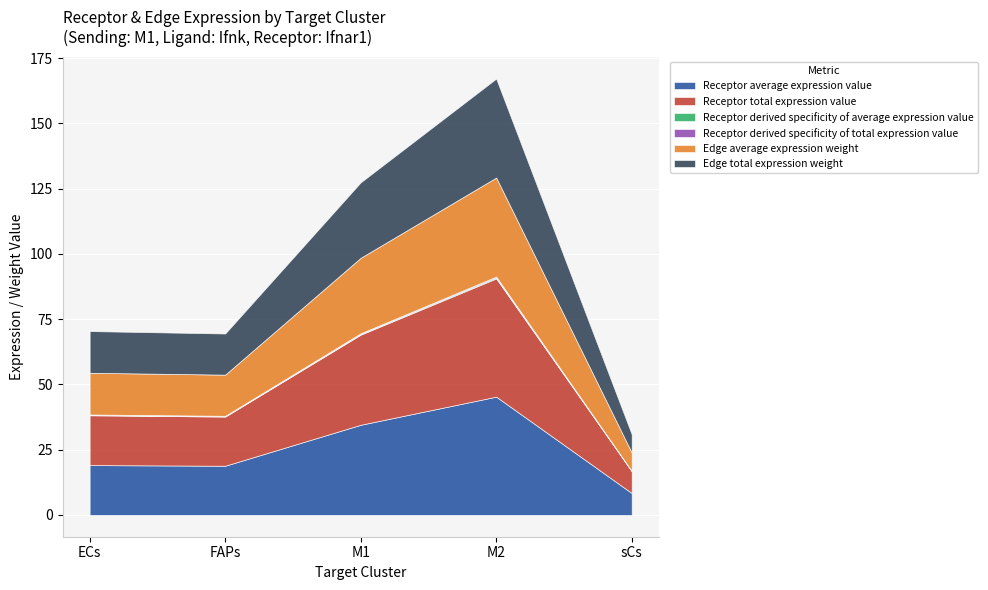

True or false: Edge total expression weight and Receptor derived specificity of total expression value cross at least once.

False